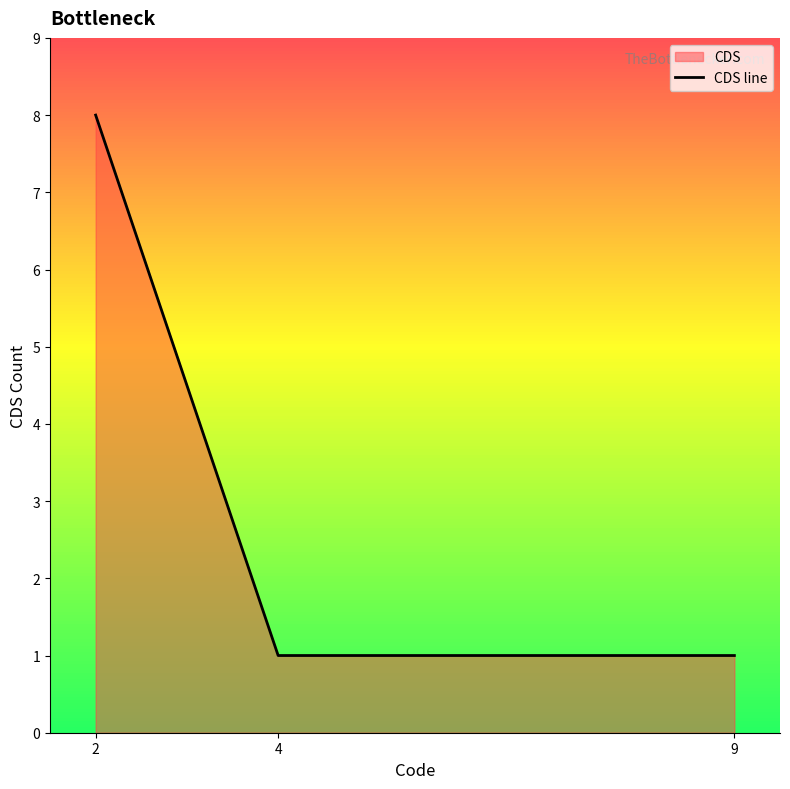

How many data points does each series have?

3